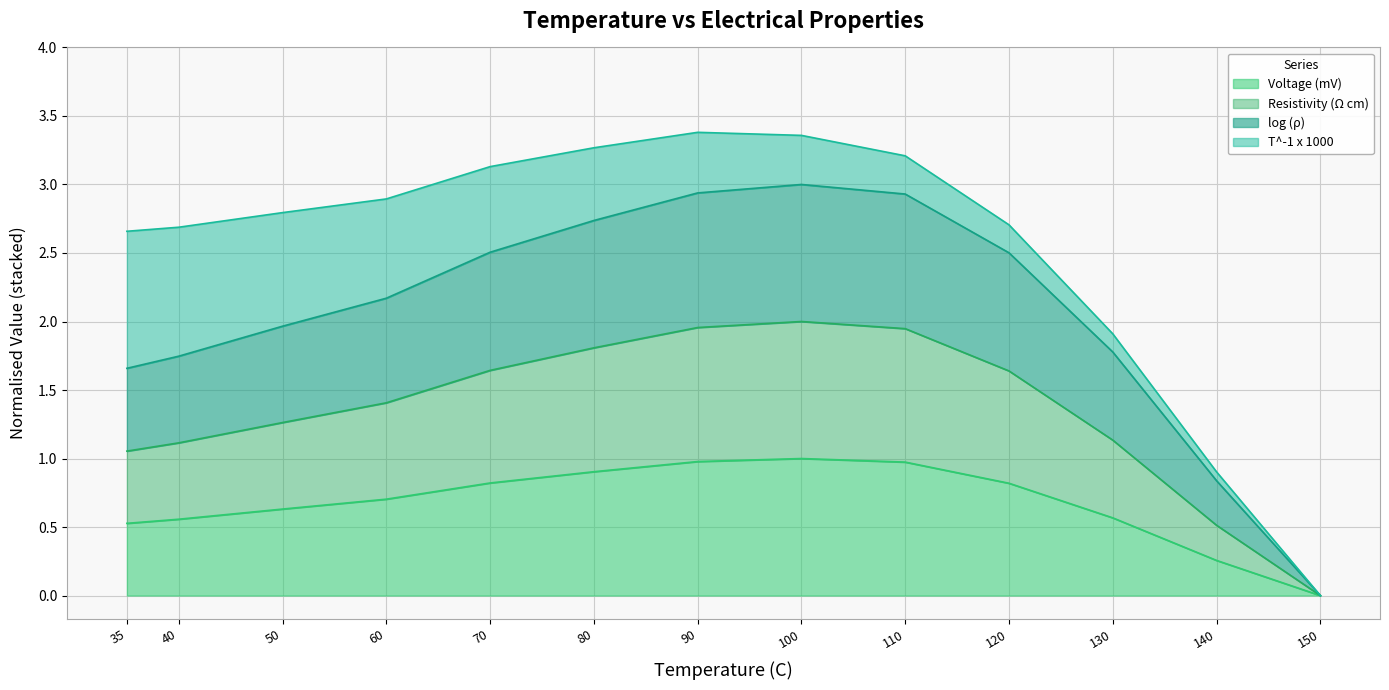

What is the total value across all series at 110?

3.2